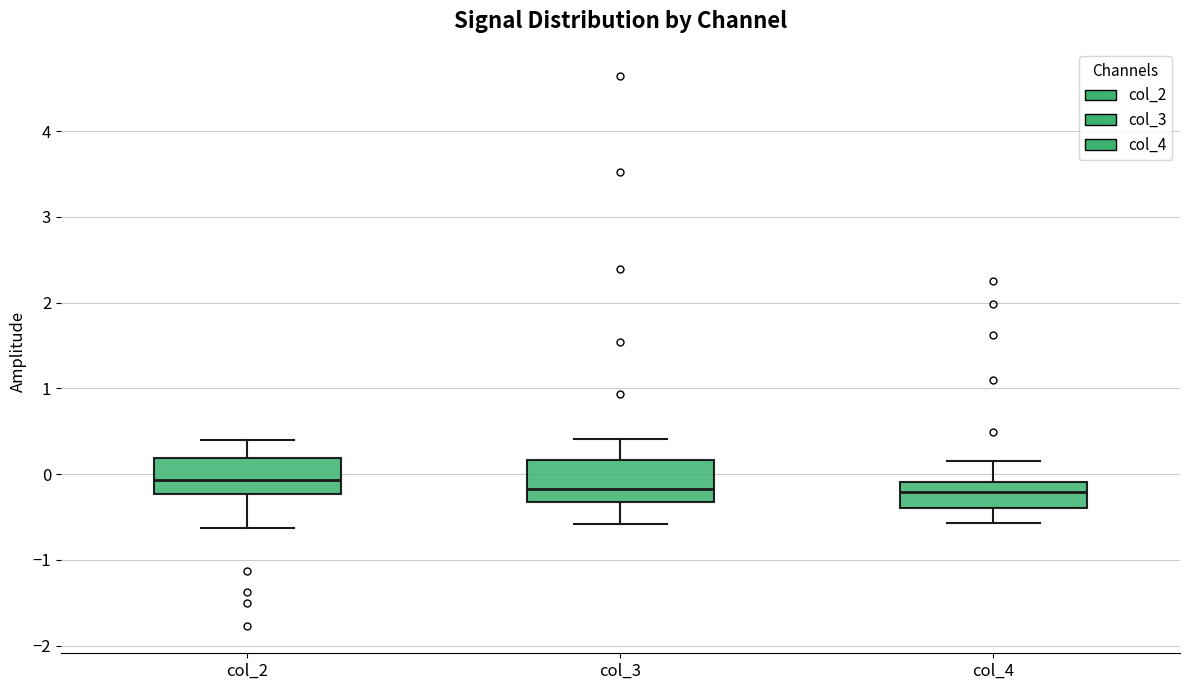

Reading left to right, read every box against the y-axis: the position of its median line, the range the box covers, and the ends of its whiskers. The values are not printed on the chart, so give them approximately, as read against the axis.

col_2: median -0.1, box -0.2 to 0.2, whiskers -0.6 to 0.4
col_3: median -0.2, box -0.3 to 0.2, whiskers -0.6 to 0.4
col_4: median -0.2, box -0.4 to -0.1, whiskers -0.6 to 0.2